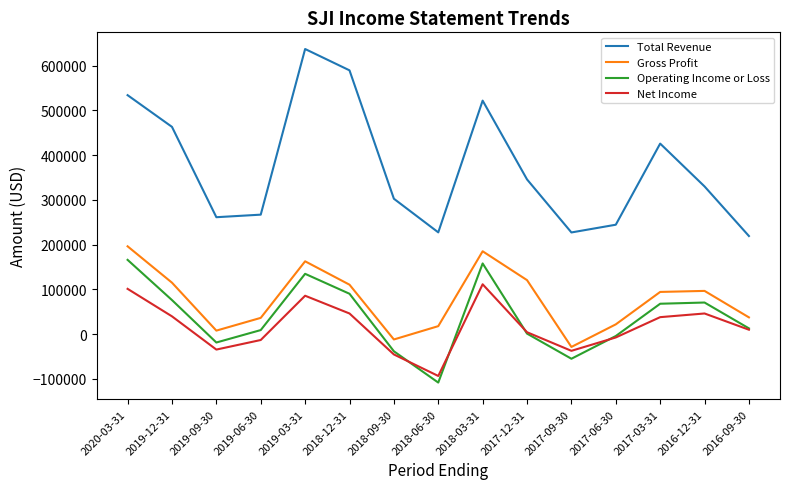

Is it true that Net Income equals -34800 at 2019-09-30?

True